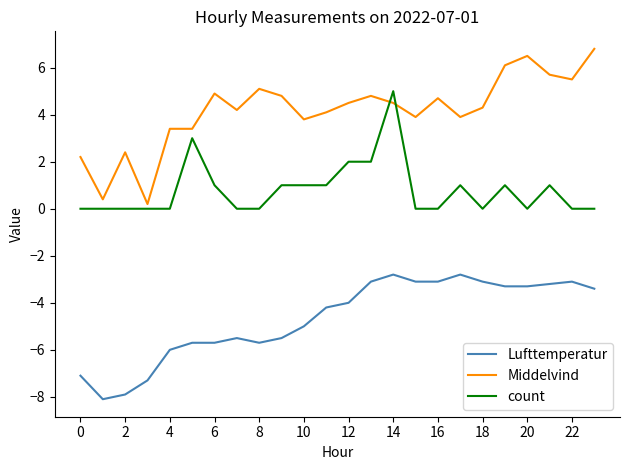

What is the lowest value of the Middelvind series?

0.2